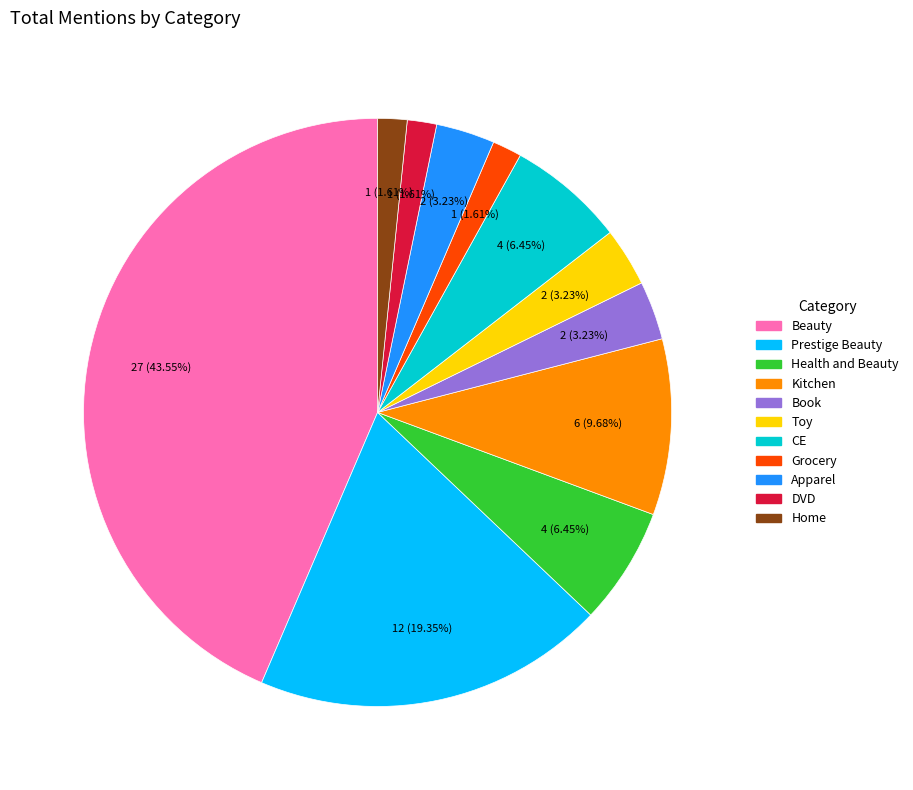

Does any single category account for the majority?

No